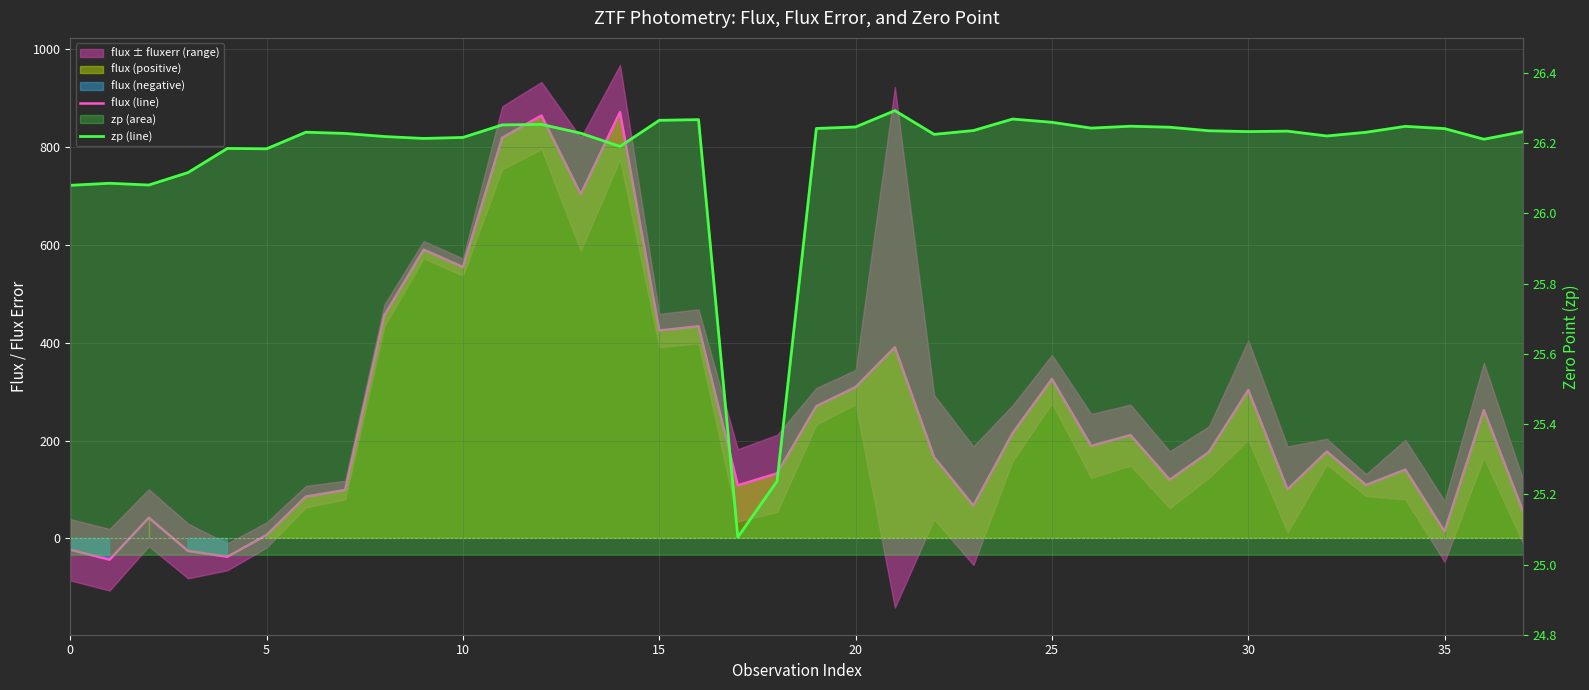

How many interior local peaks does the flux (line) series have?

12